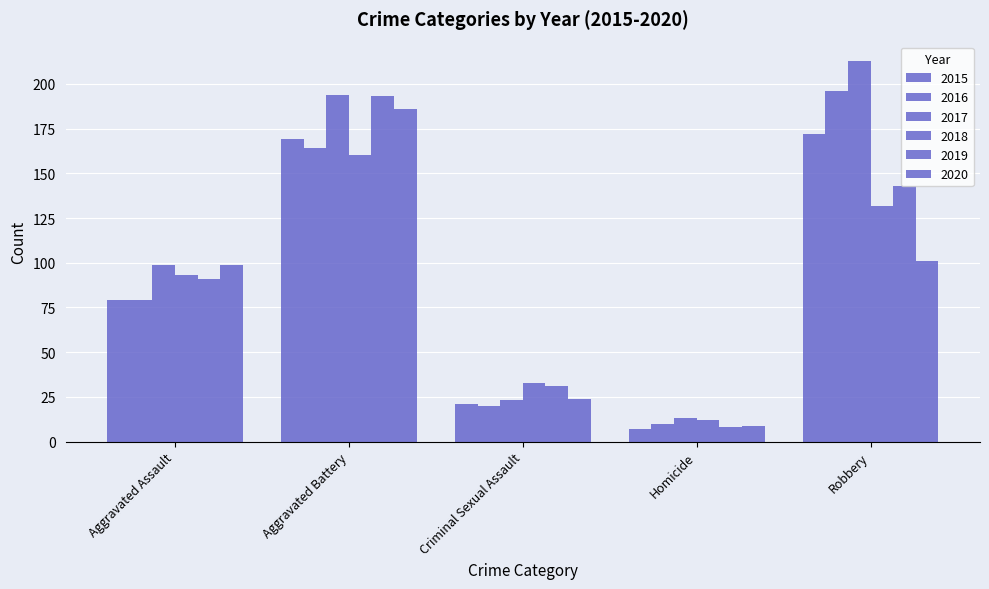

What is the sum of the 2016 values at Aggravated Battery and Homicide?

174